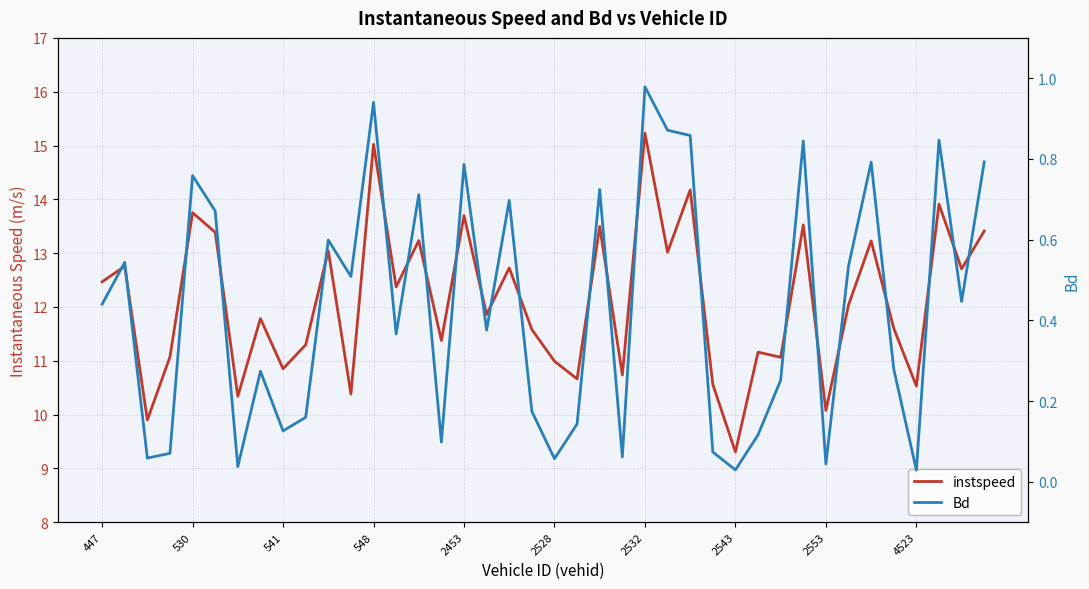

What is the difference between the highest and lowest values at 2528?

10.9